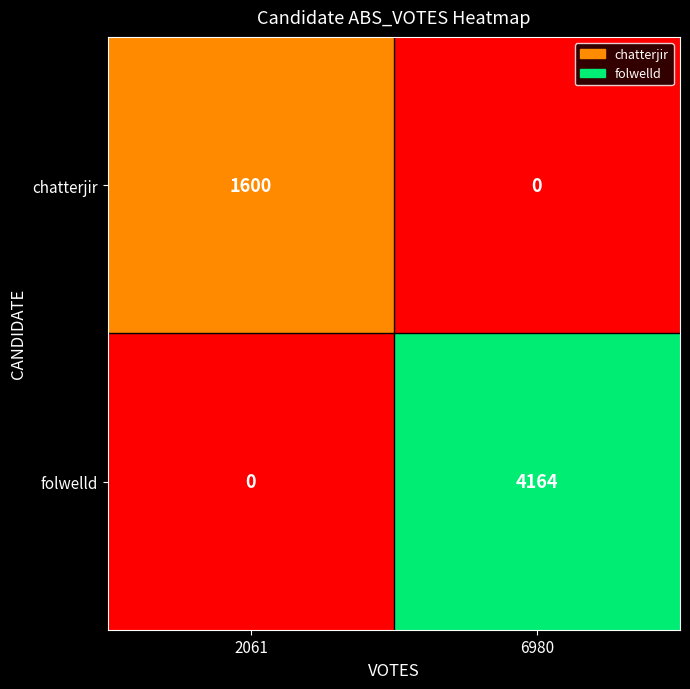

What is the difference between the highest and lowest values at 2061?

1600